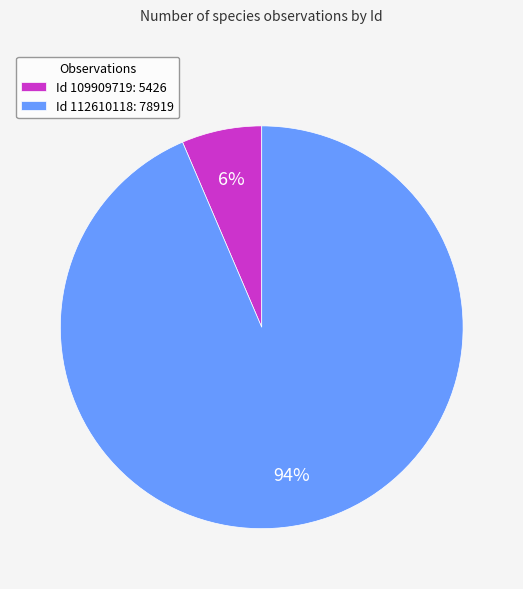

To the nearest percent, what is the average slice percentage?

50%